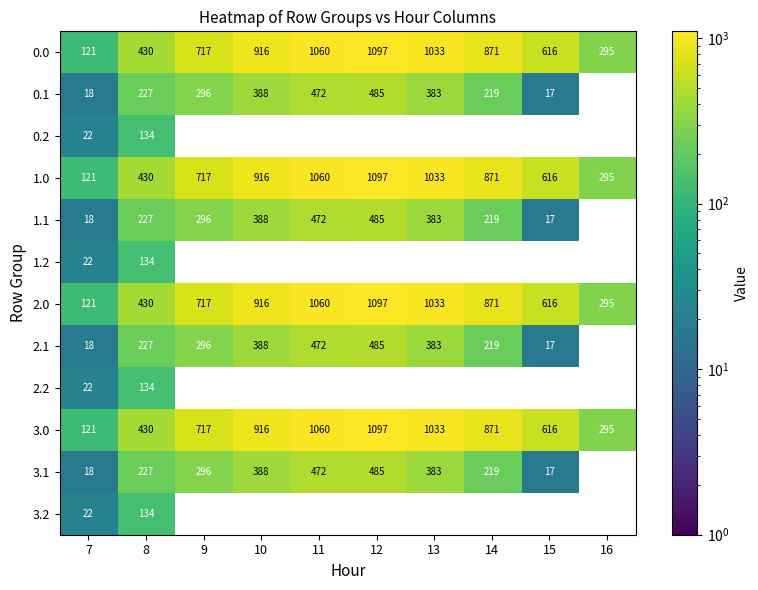

Is the value of 3.1 at 7 greater than the value of 2.1 at 14?

No